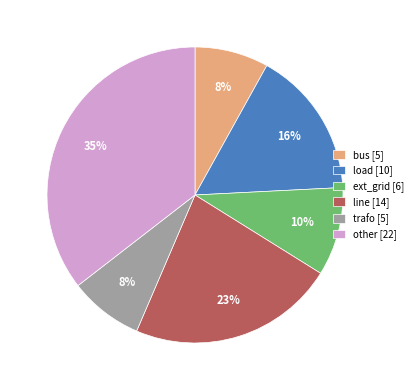

How many slices are in this pie chart?

6